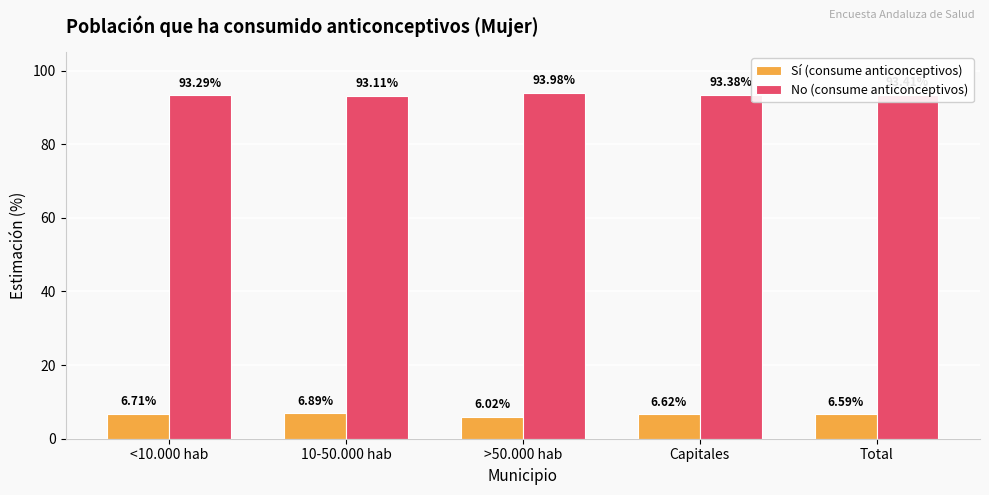

Rank the categories by Sí (consume anticonceptivos) value from lowest to highest.

>50.000 hab, Total, Capitales, <10.000 hab, 10-50.000 hab